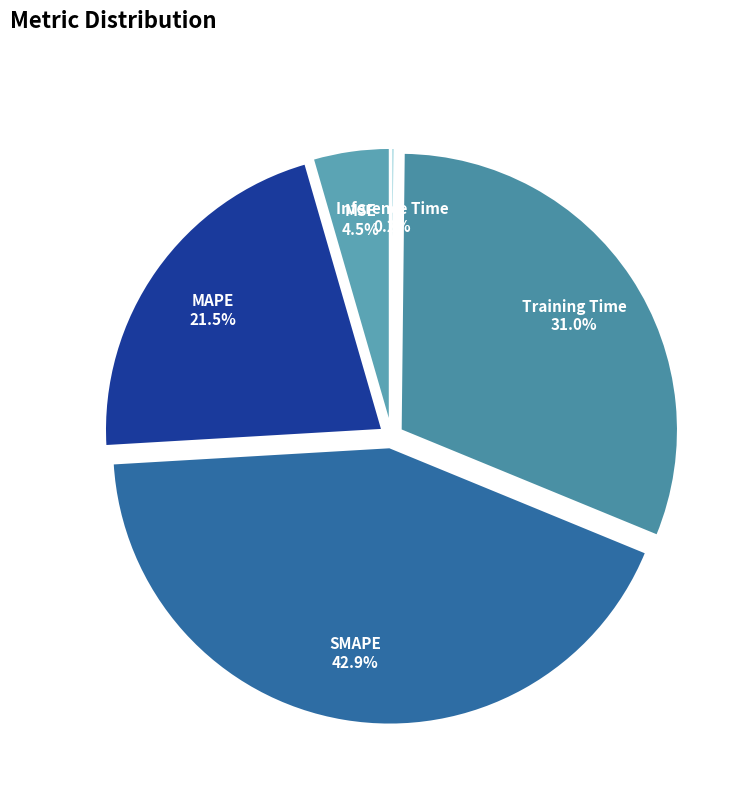

What is the largest slice in the pie chart?

SMAPE